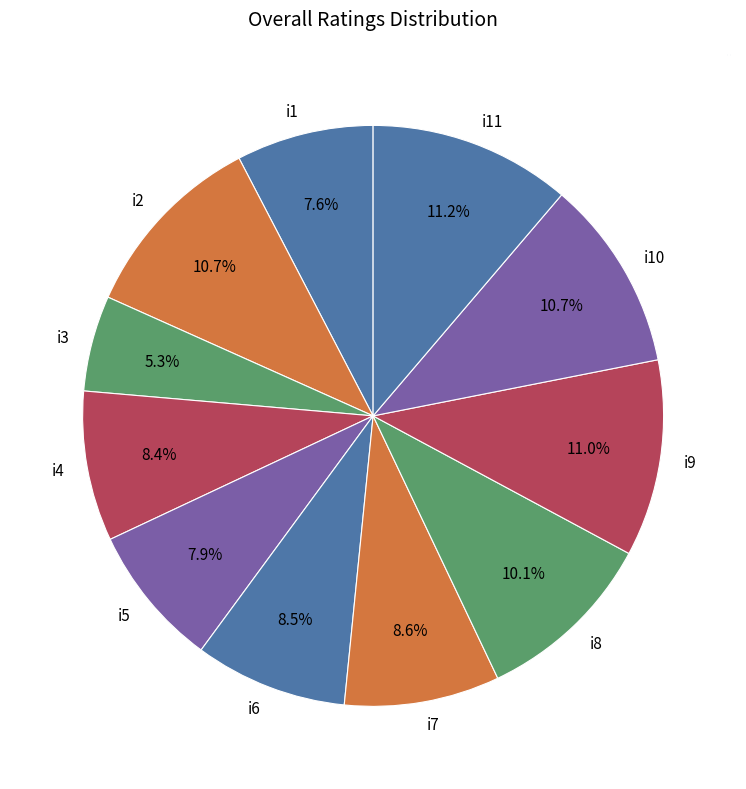

What is the smallest slice in the pie chart?

i3